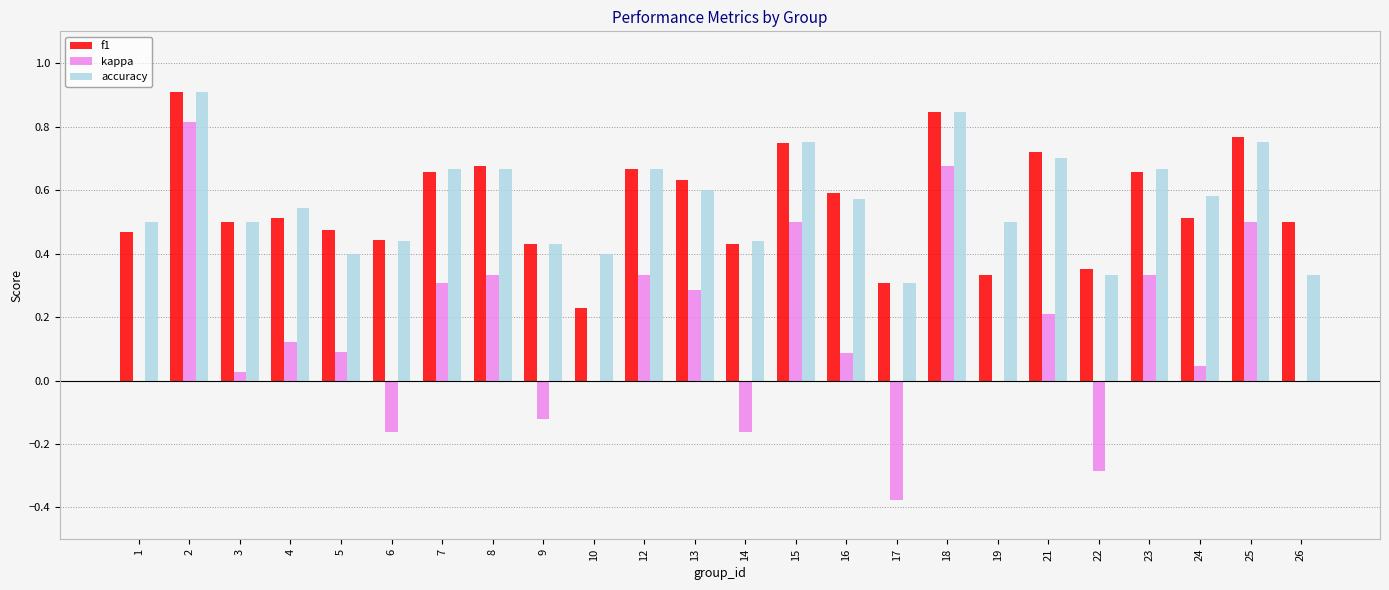

At which category is the sum across all series the highest?

2